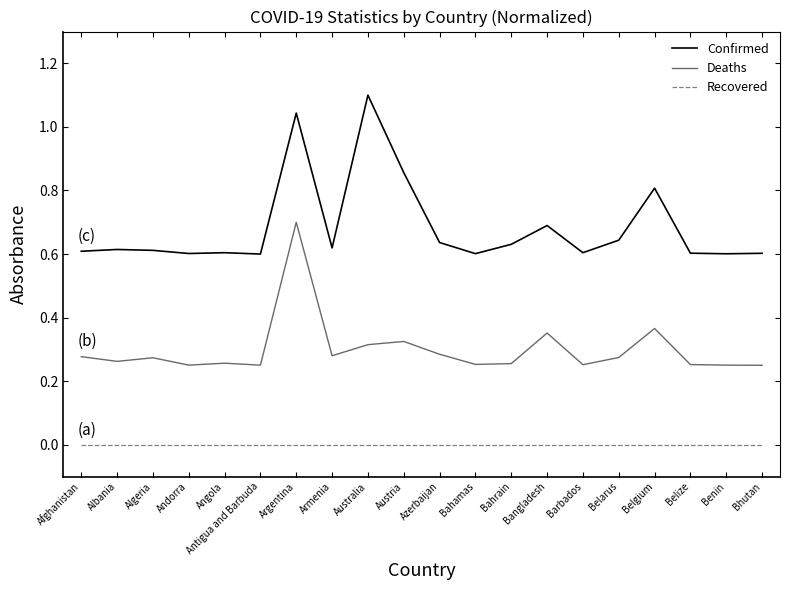

Does the chart have visible grid lines?

No